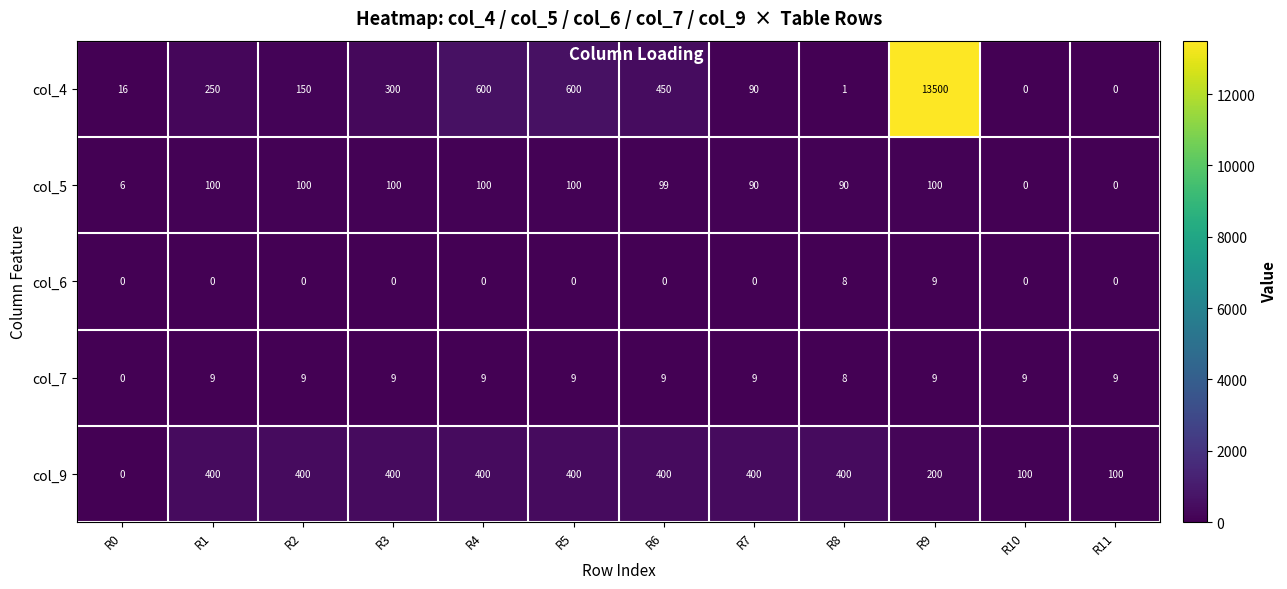

At which label does col_4 reach its peak?

R9